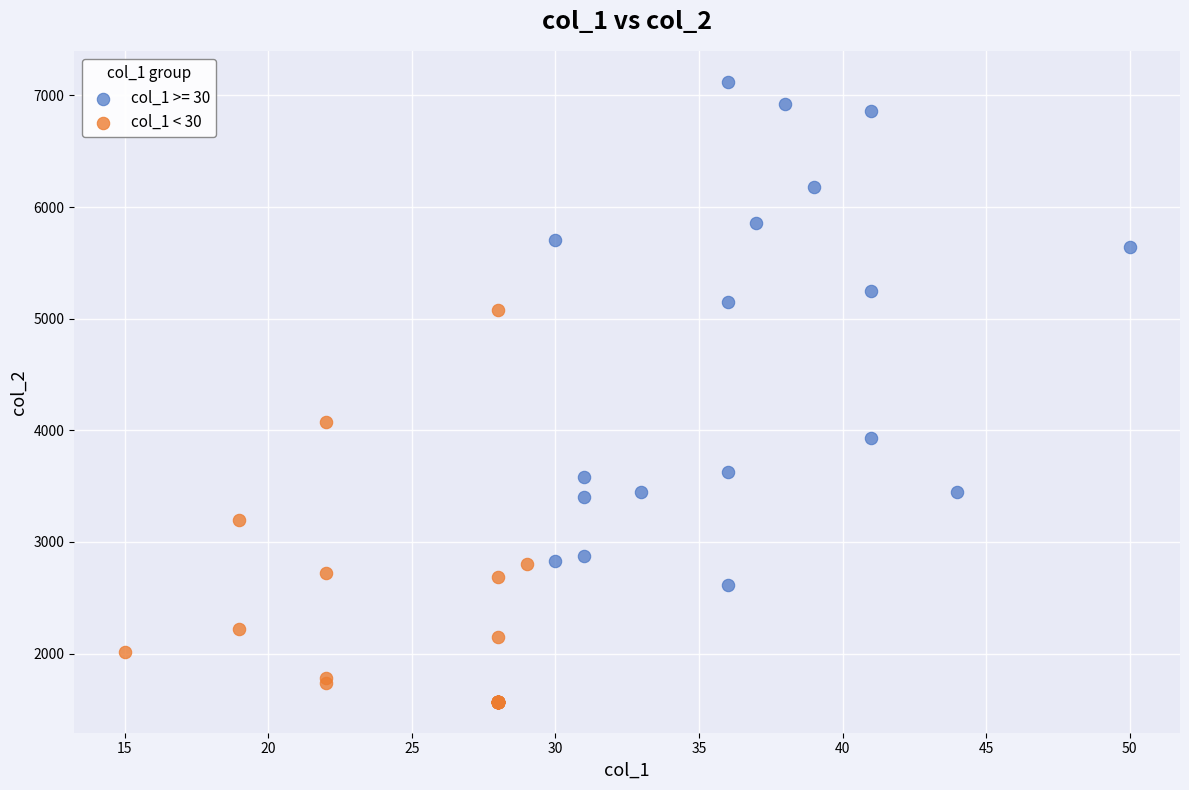

Which series reaches the maximum Y coordinate?

col_1 >= 30